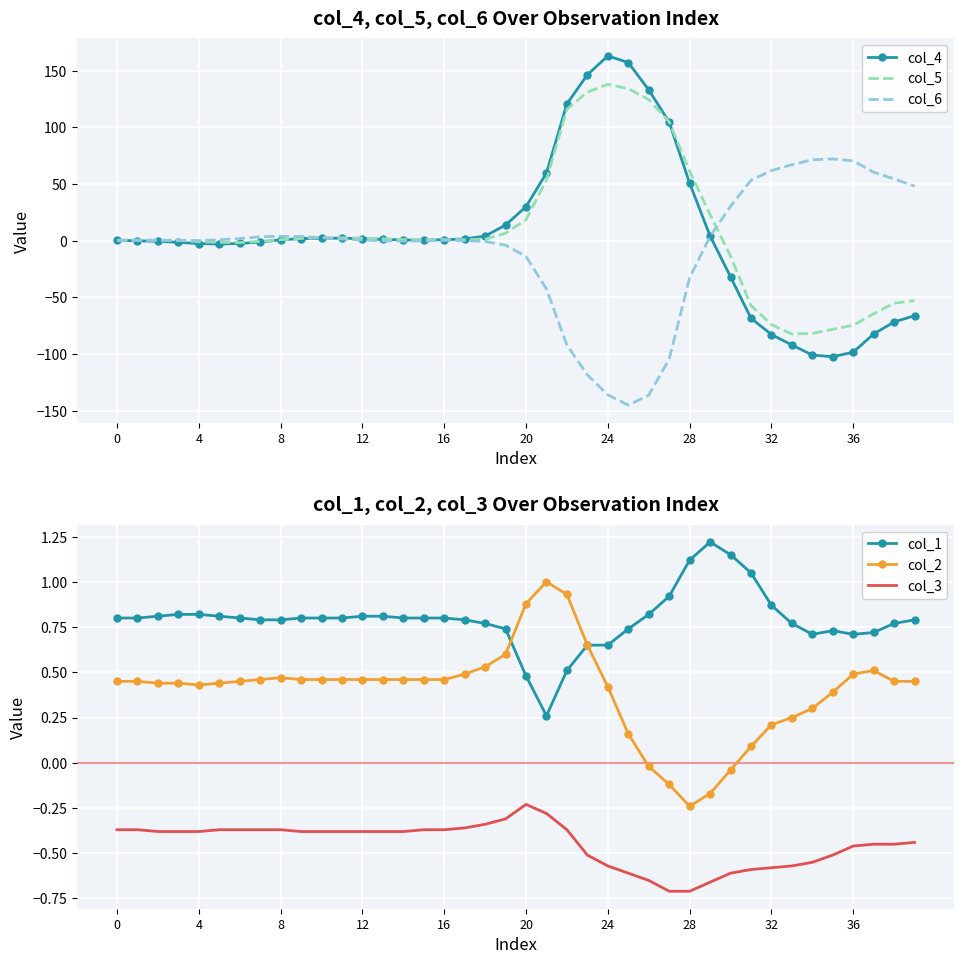

What is the label of the 15th point from the right?

25